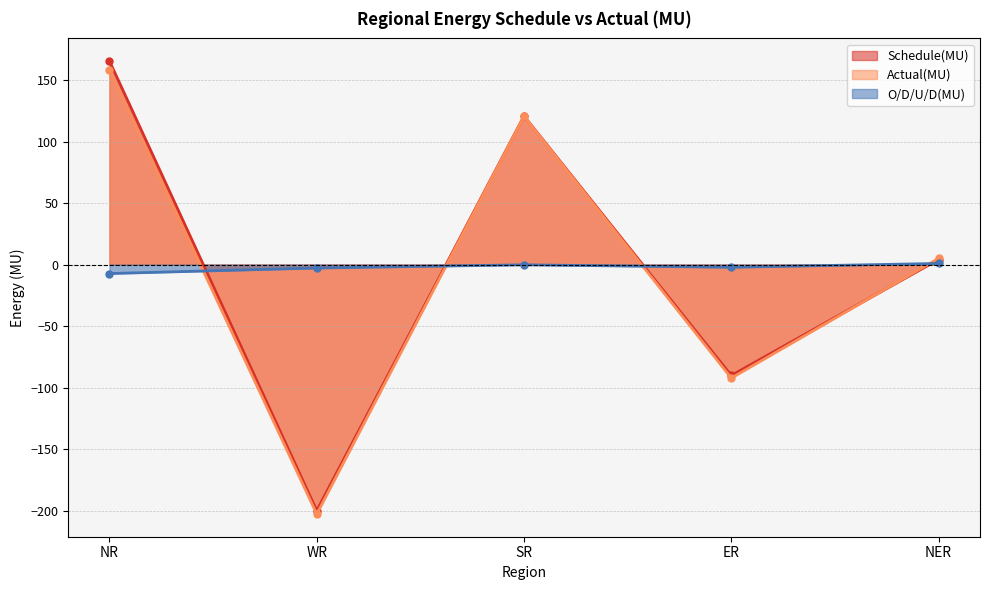

Reading left to right, what are all the values shown in this chart?

Schedule(MU): NR=165.5	WR=-200.1	SR=120.8	ER=-90.2	NER=4.1
Actual(MU): NR=158.2	WR=-202.9	SR=120.6	ER=-92.3	NER=5.0
O/D/U/D(MU): NR=-7.3	WR=-2.8	SR=-0.2	ER=-2.2	NER=0.9